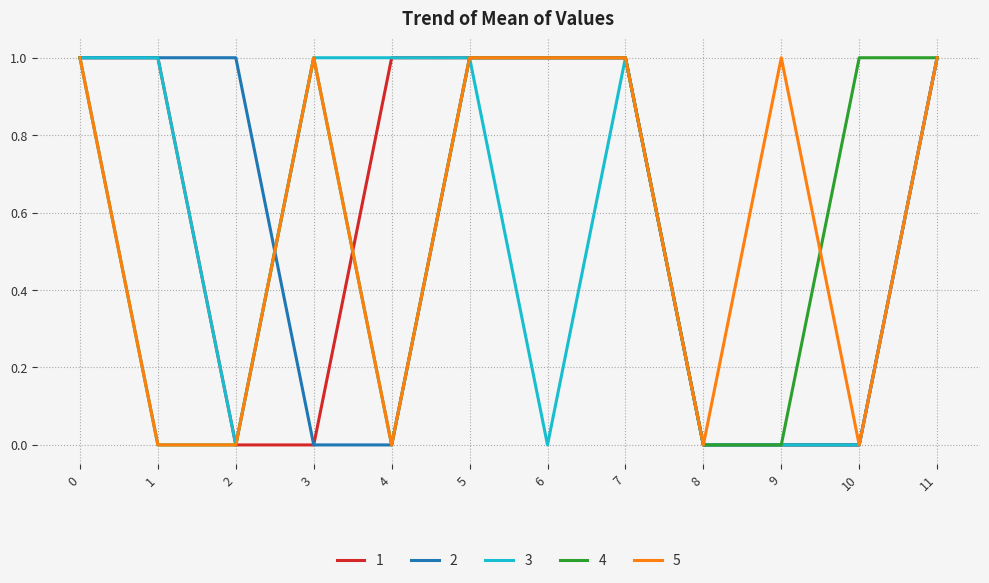

How many lines are shown in the chart?

5